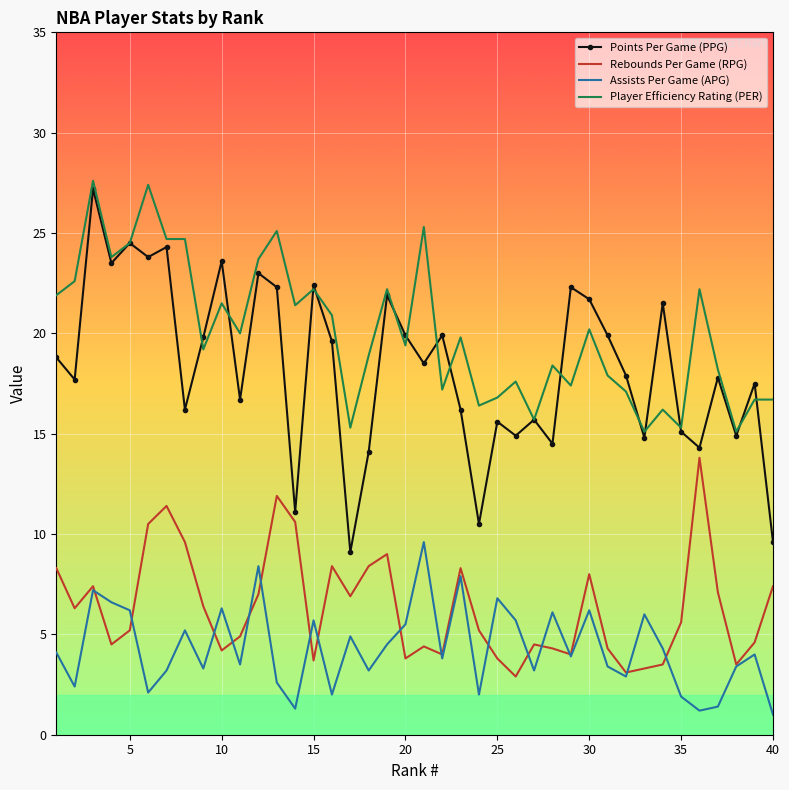

List the series in order of their peak value, highest first.

Player Efficiency Rating (PER), Points Per Game (PPG), Rebounds Per Game (RPG), Assists Per Game (APG)